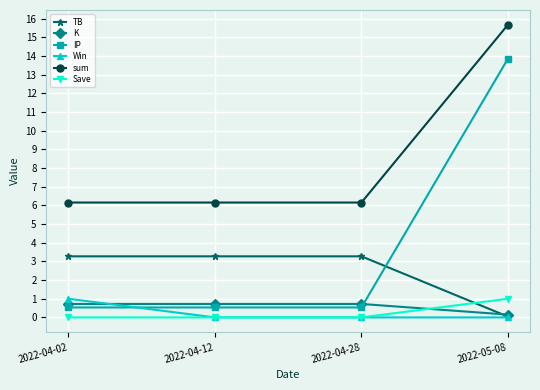

True or false: IP and sum cross at least once.

False